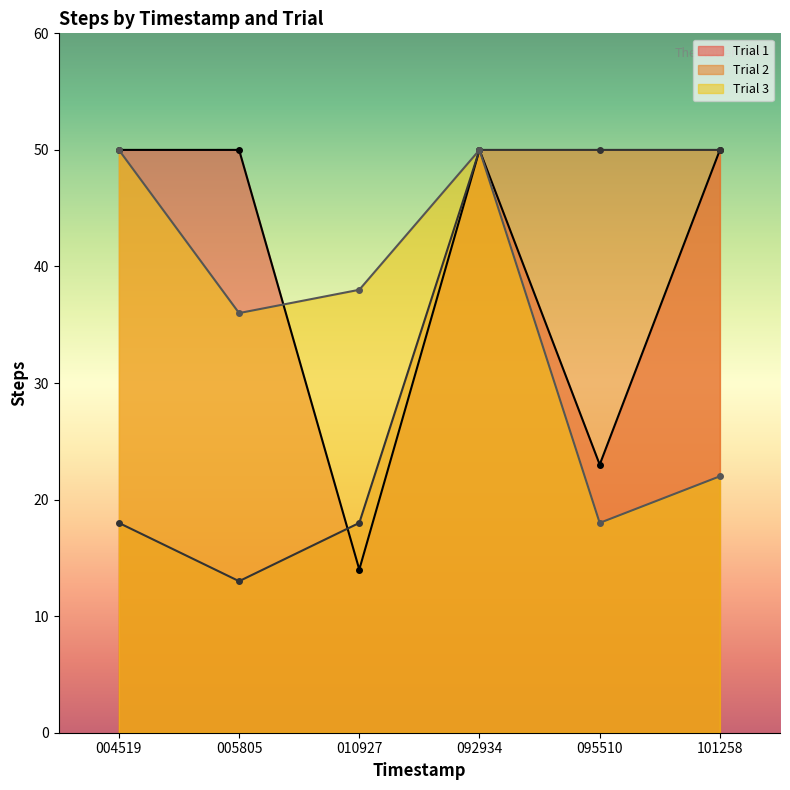

At which category is the sum across all series the highest?

092934